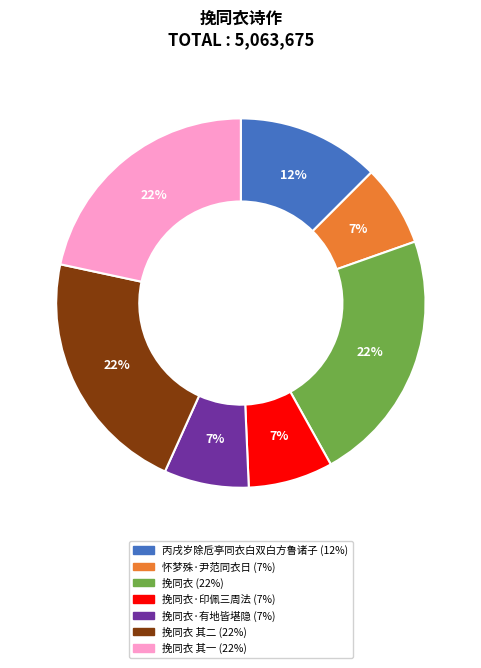

Is there a majority slice in this chart?

No